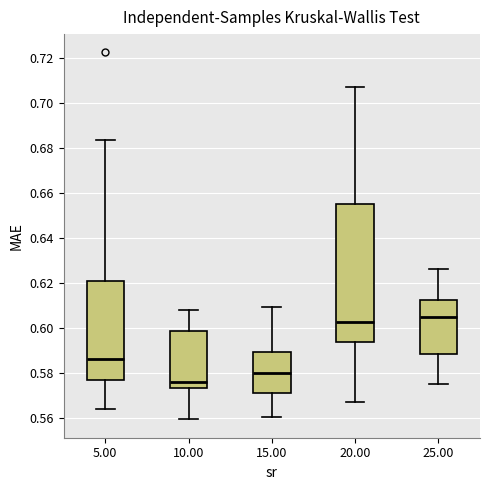

Which box's median line is the highest?

25.00